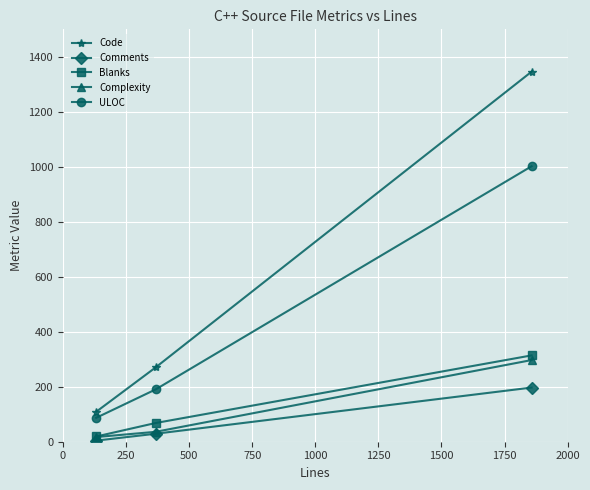

Which series has the largest total across all categories?

Code